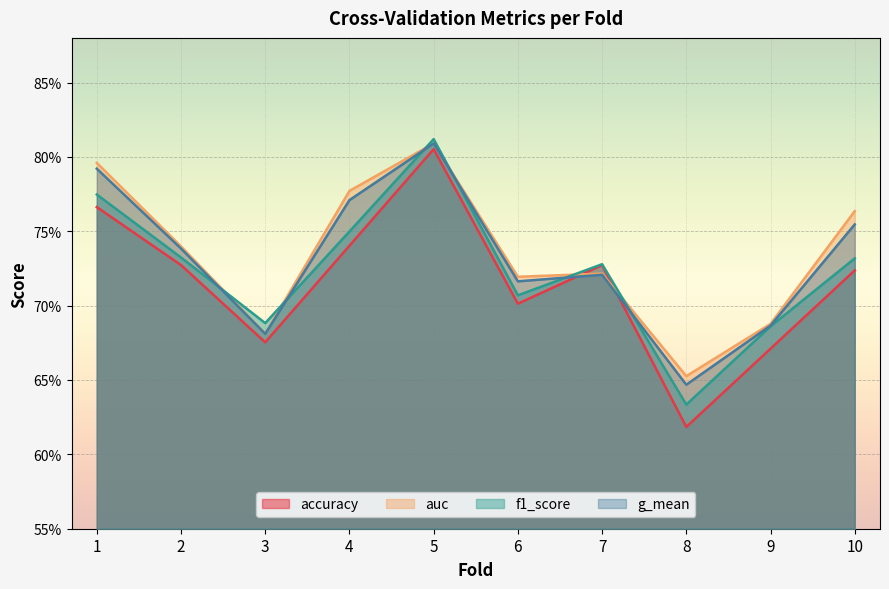

What is the sum of the accuracy values at 7 and 4?

1.5